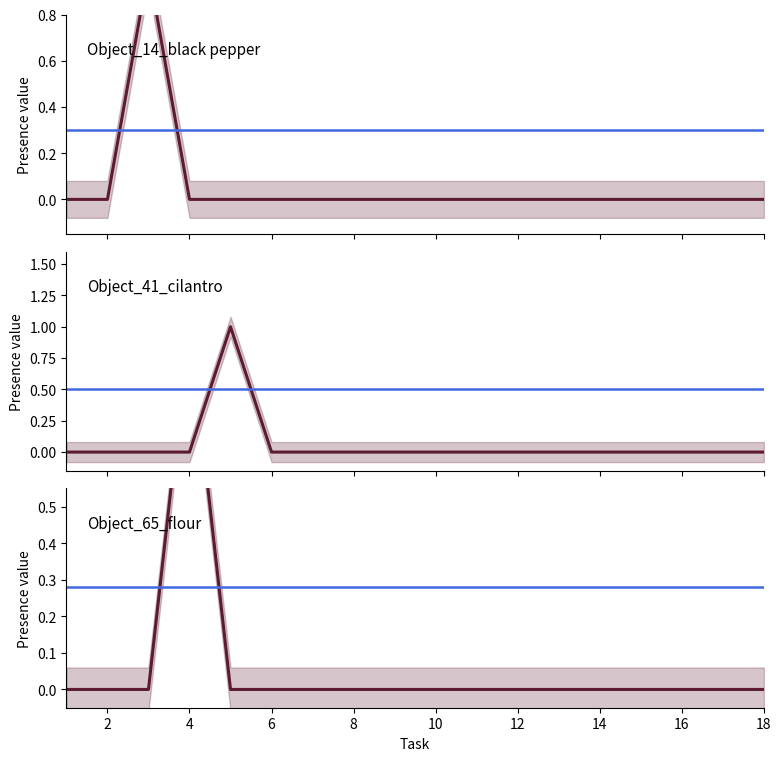

True or false: Object_65_flour has a value of 1 at 12.

False